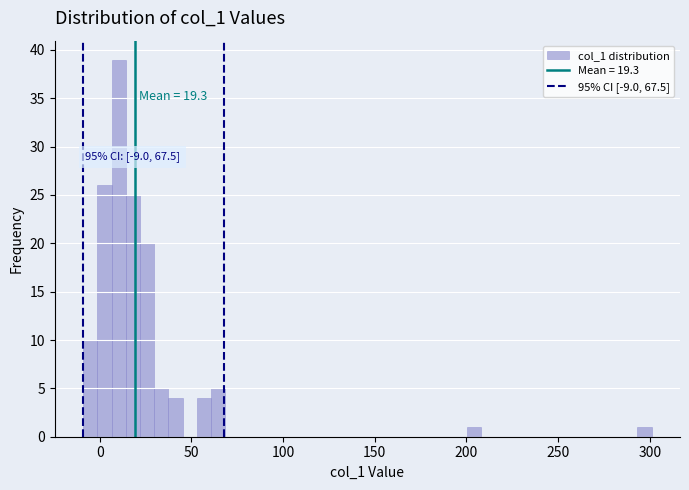

Around what value on the x-axis is the tallest bar? Give the approximate position of its centre, as read against the axis.

10